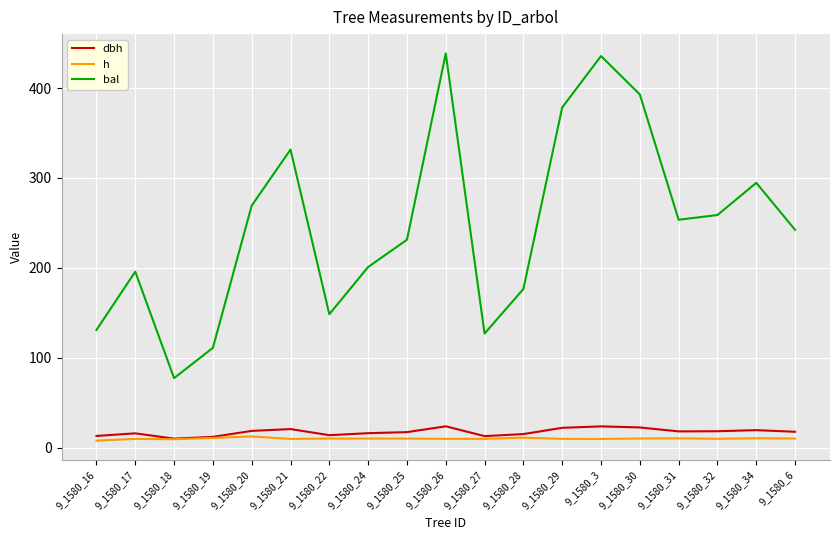

How many values in the bal series are below 242?

9